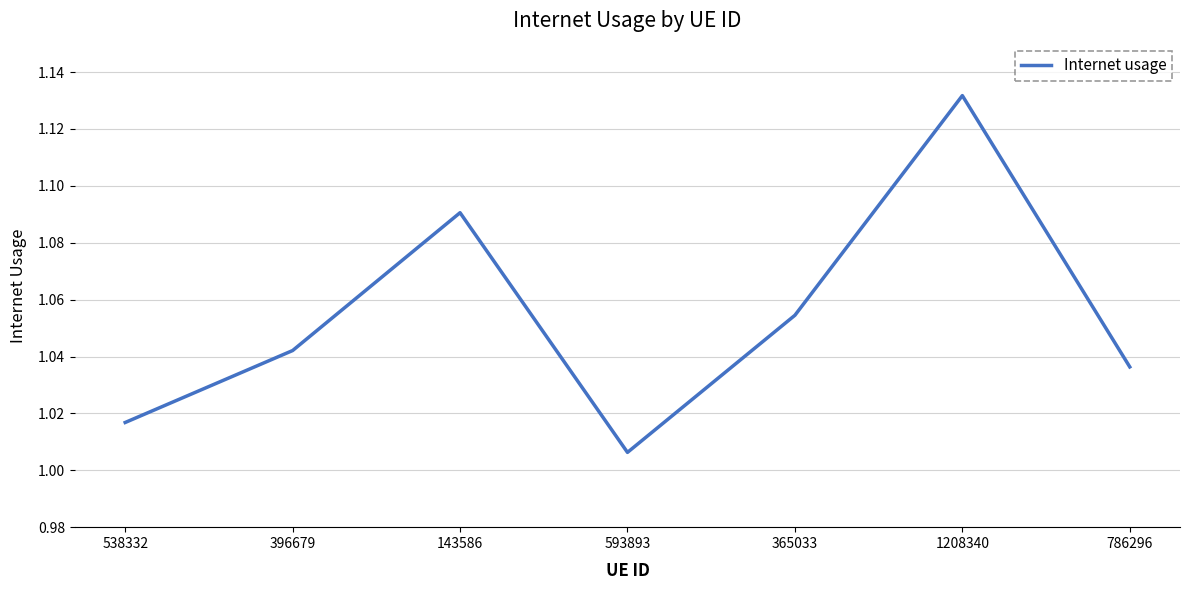

List the labels in order of value, largest first.

1208340, 143586, 365033, 396679, 786296, 538332, 593893